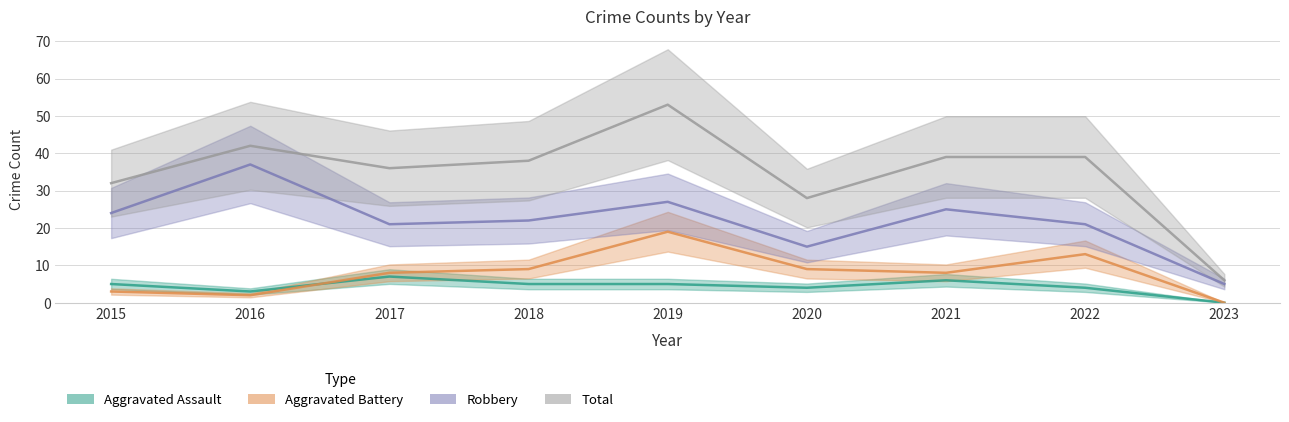

Reading right to left, transcribe all the data shown in this chart.

Aggravated Assault: 0	4	6	4	5	5	7	3	5
Aggravated Battery: 0	13	8	9	19	9	8	2	3
Robbery: 5	21	25	15	27	22	21	37	24
Total: 6	39	39	28	53	38	36	42	32